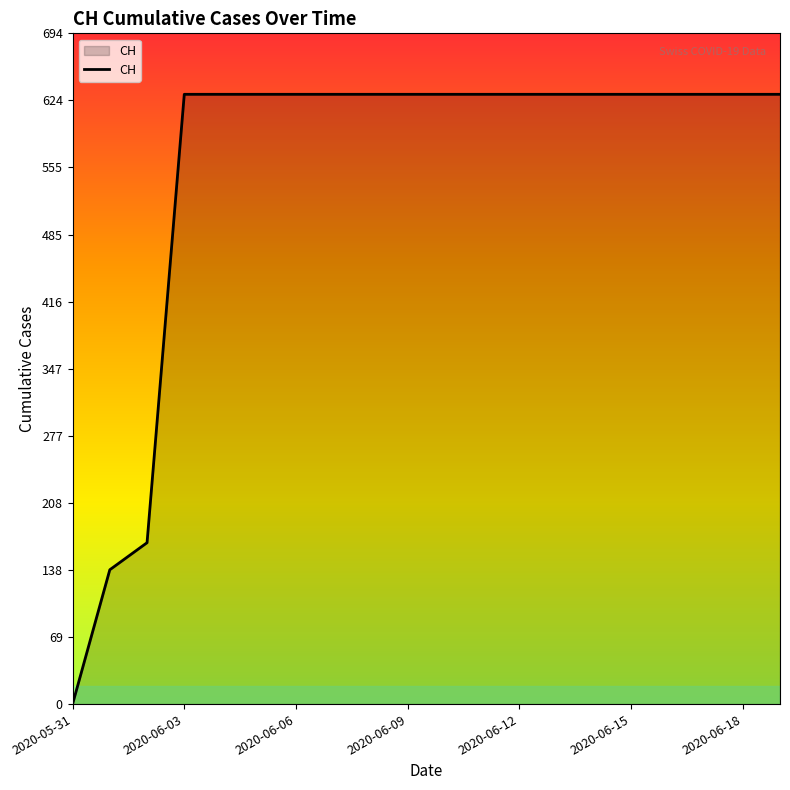

Does the chart have visible grid lines?

No